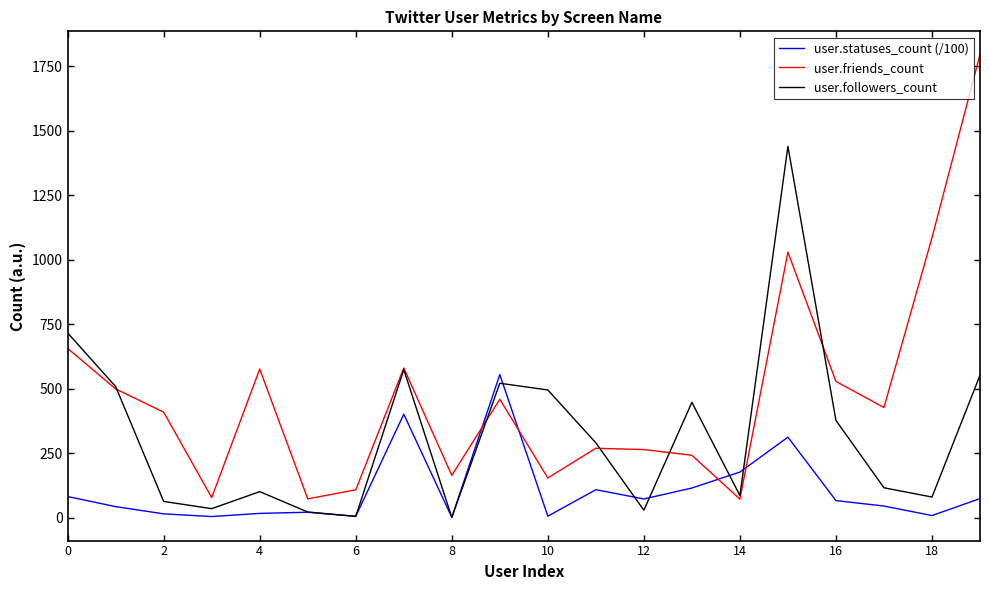

List the series in order of their overall mean, highest first.

user.friends_count, user.followers_count, user.statuses_count (/100)